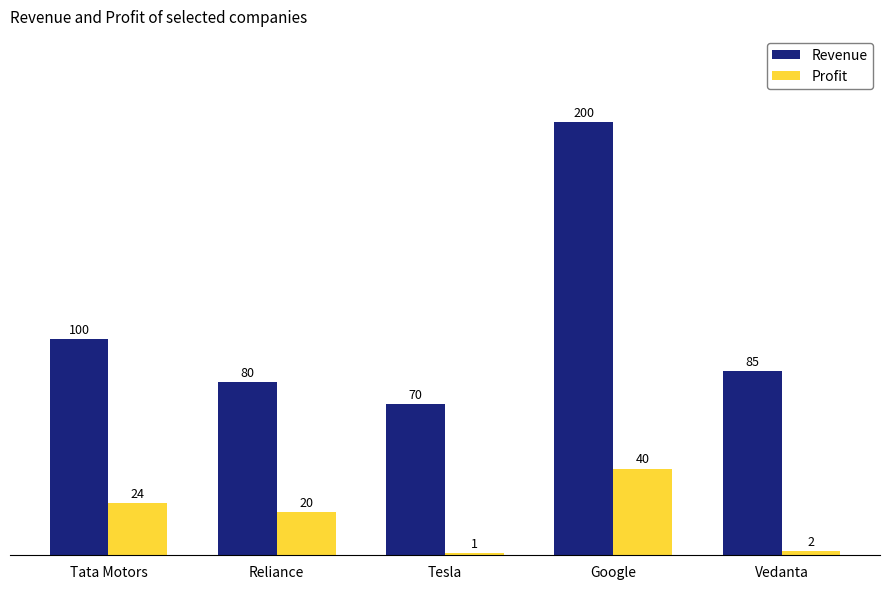

Reading left to right, what are all the values shown in this chart?

Revenue: Tata Motors=100	Reliance=80	Tesla=70	Google=200	Vedanta=85
Profit: Tata Motors=24	Reliance=20	Tesla=1	Google=40	Vedanta=2